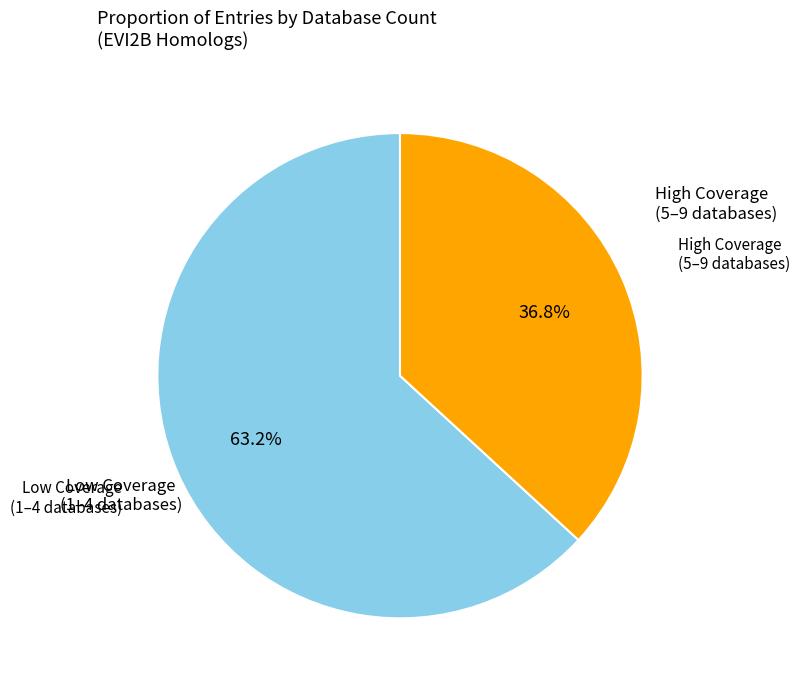

Is there any slice that represents more than half of the pie?

Yes